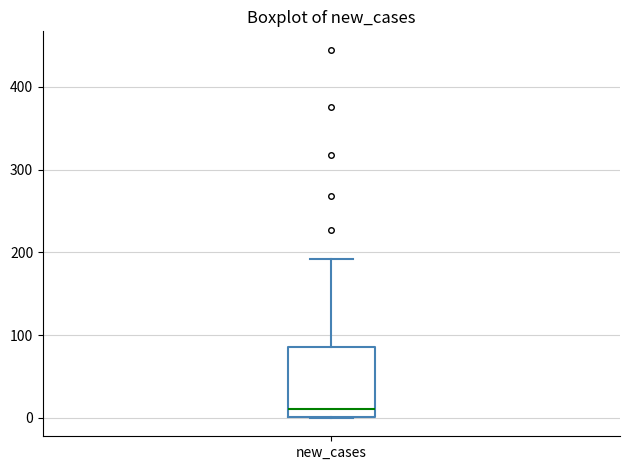

Read this box plot against the y-axis: the position of the median line, the range covered by the box, and the ends of both whiskers. The values are not printed on the chart, so give them approximately, as read against the axis.

median 10, box 0 to 90, whiskers 0 to 190